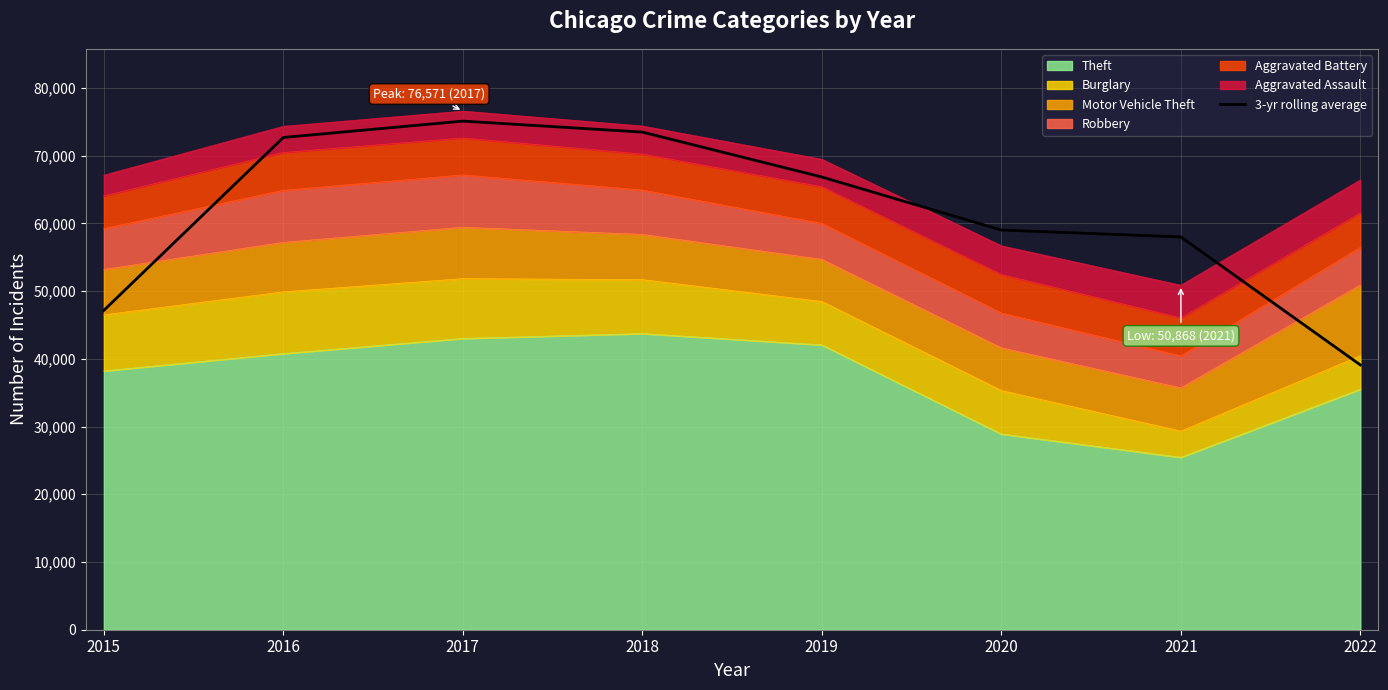

What is the change in value from 2017 to 2019?

-8251.7